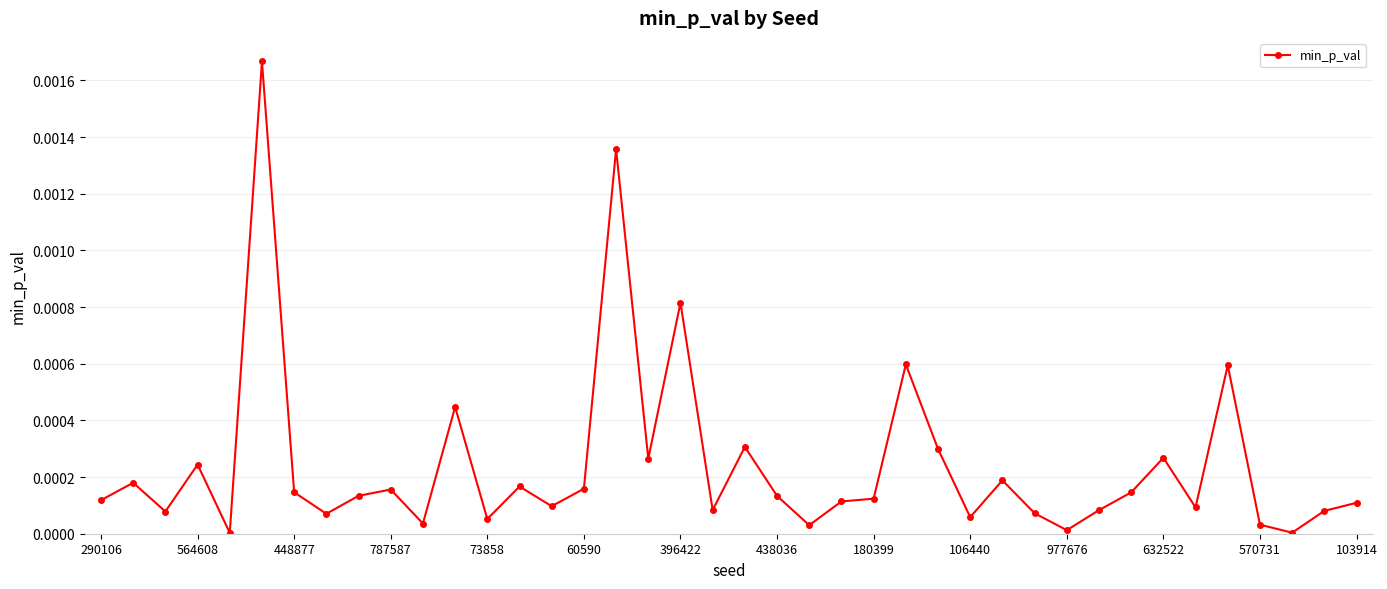

True or false: the data has more than 2 interior local peaks.

True